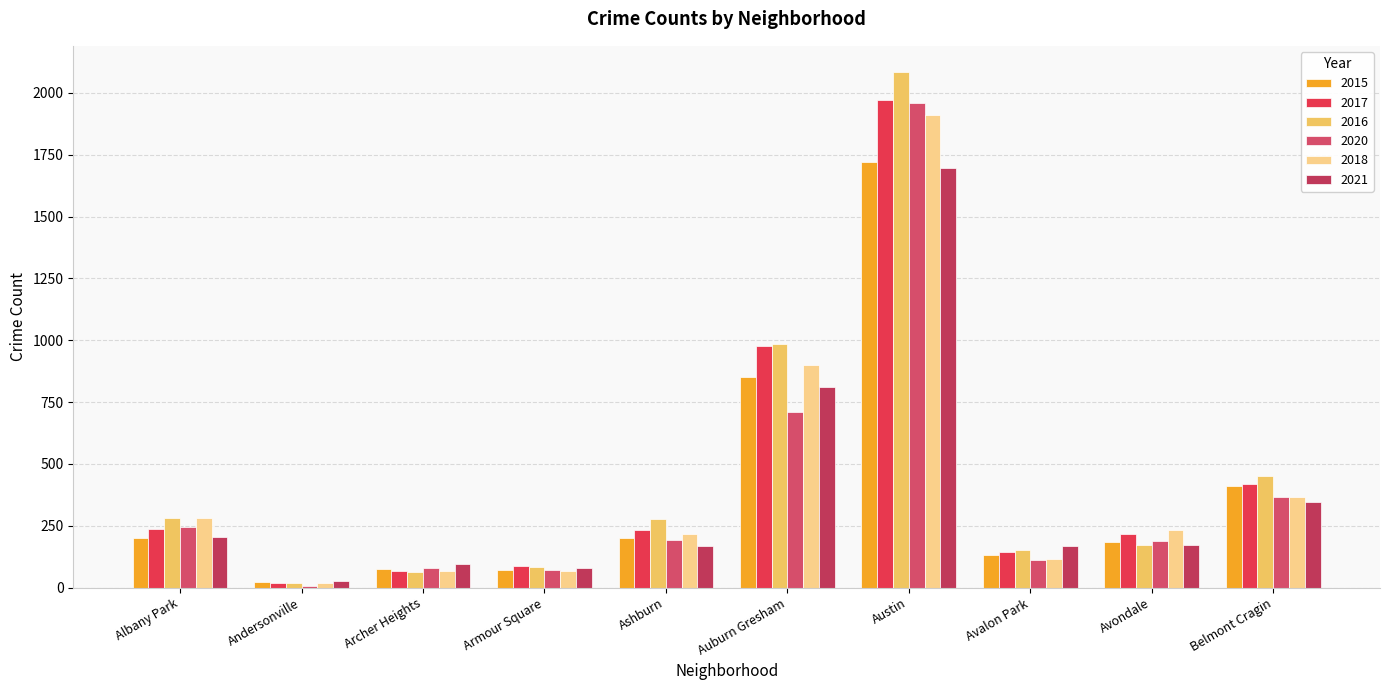

Which label corresponds to the smallest value in the chart?

Andersonville